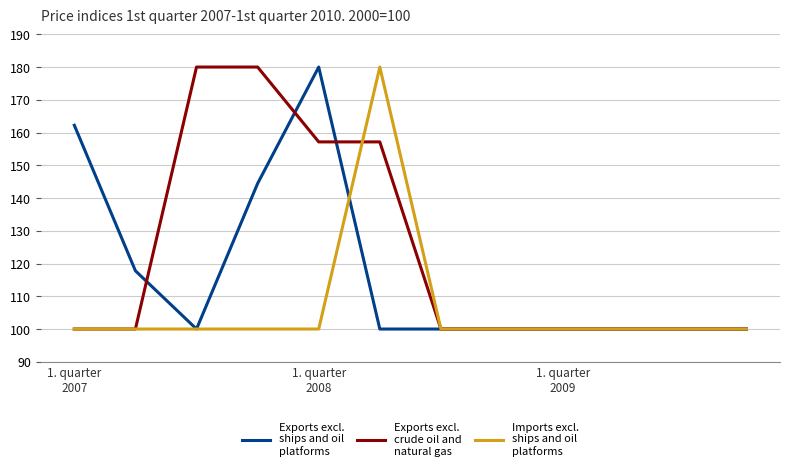

What is the maximum value shown in the chart?

180.0